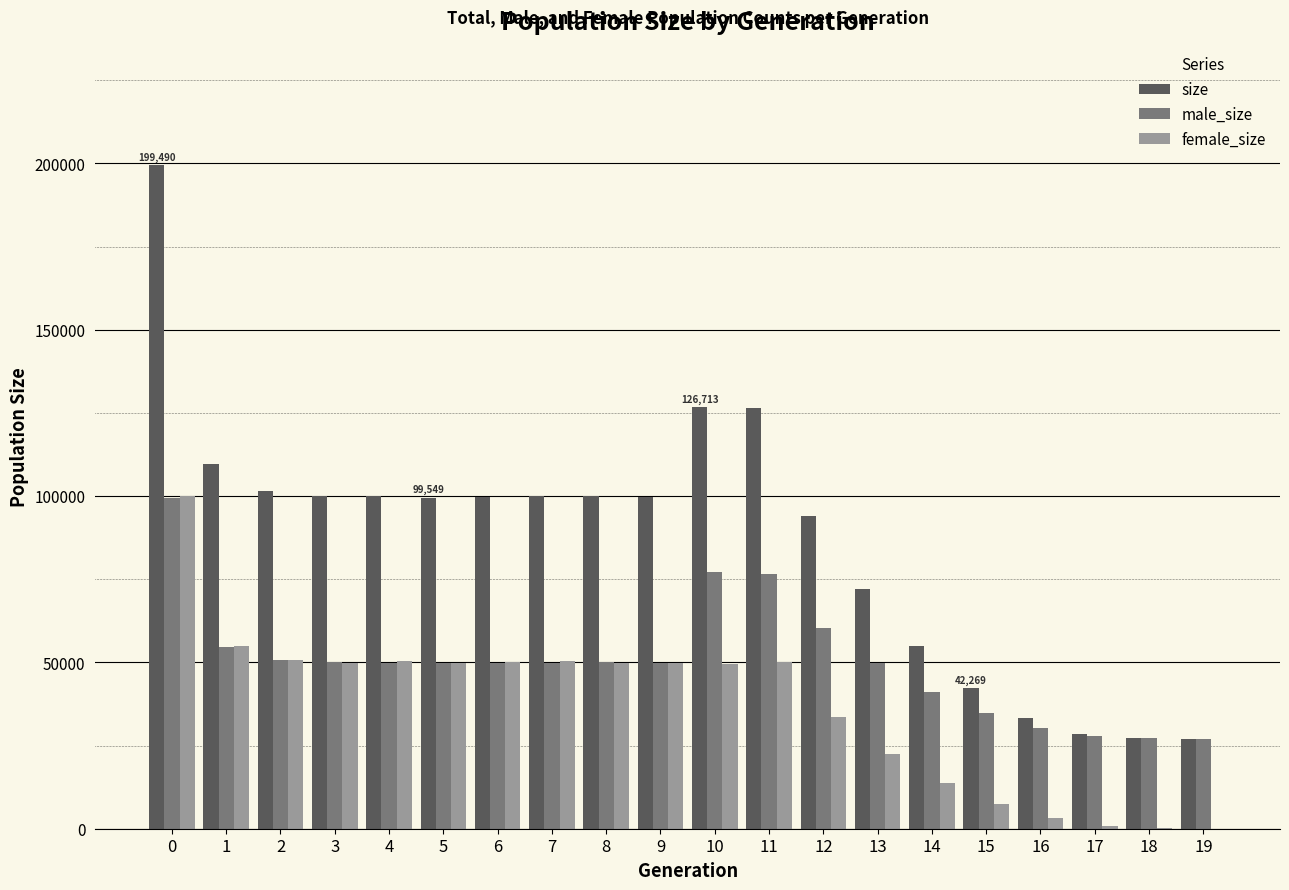

The value of size at 3 is 179486. True or false?

False